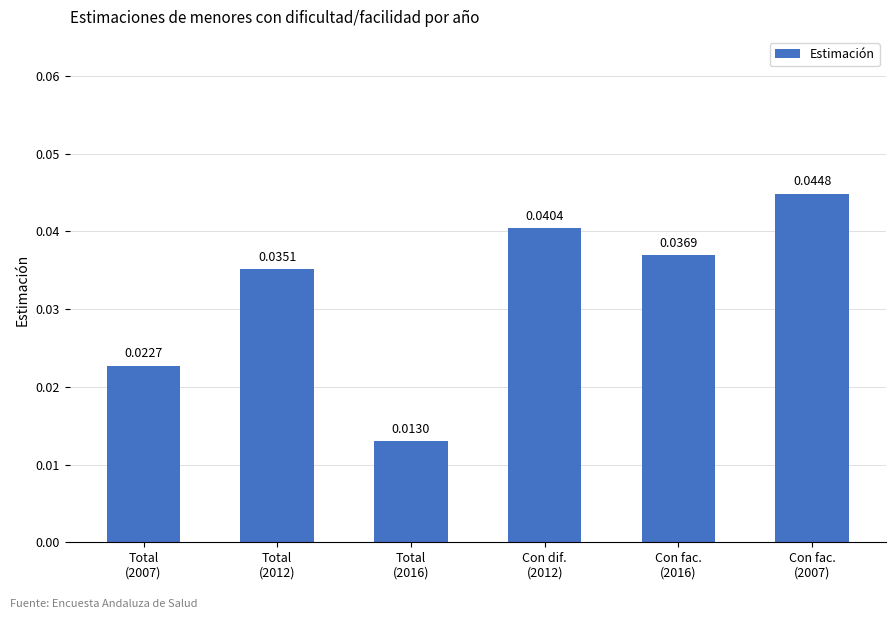

List the labels in order of value, smallest first.

Total
(2016), Total
(2007), Total
(2012), Con fac.
(2016), Con dif.
(2012), Con fac.
(2007)